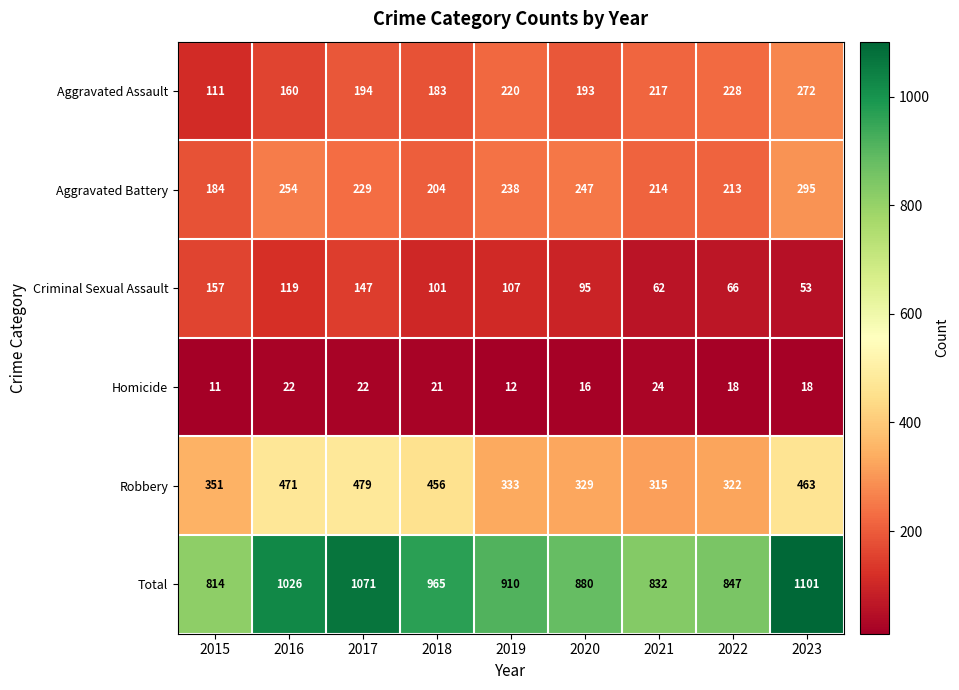

How many data points does each series have?

9